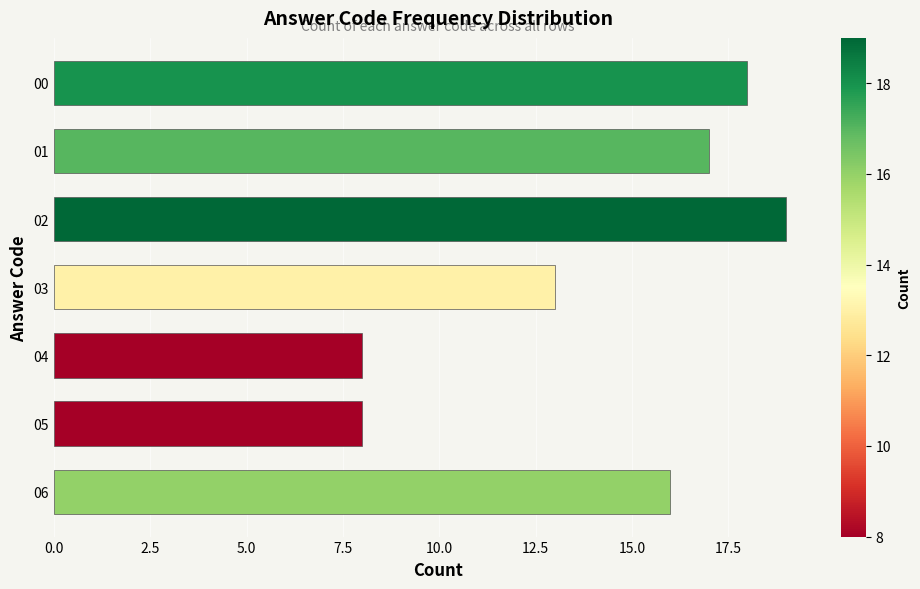

Between 00 and 03, which is larger?

00